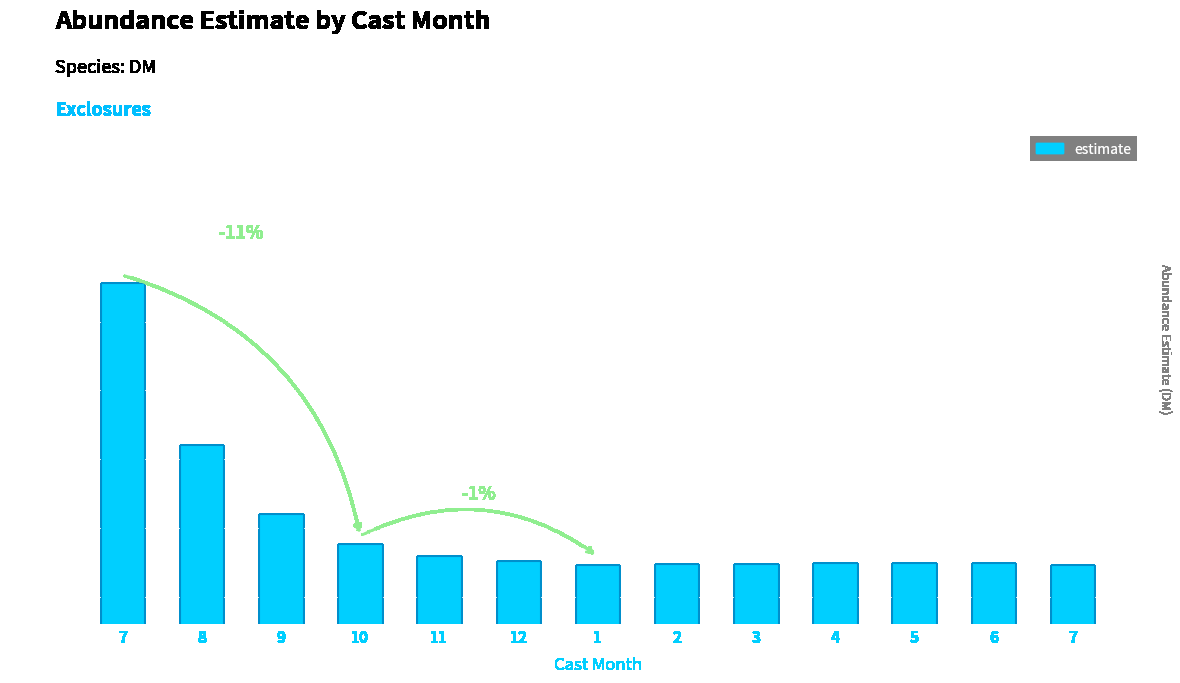

What value does the data have at 10?

0.8